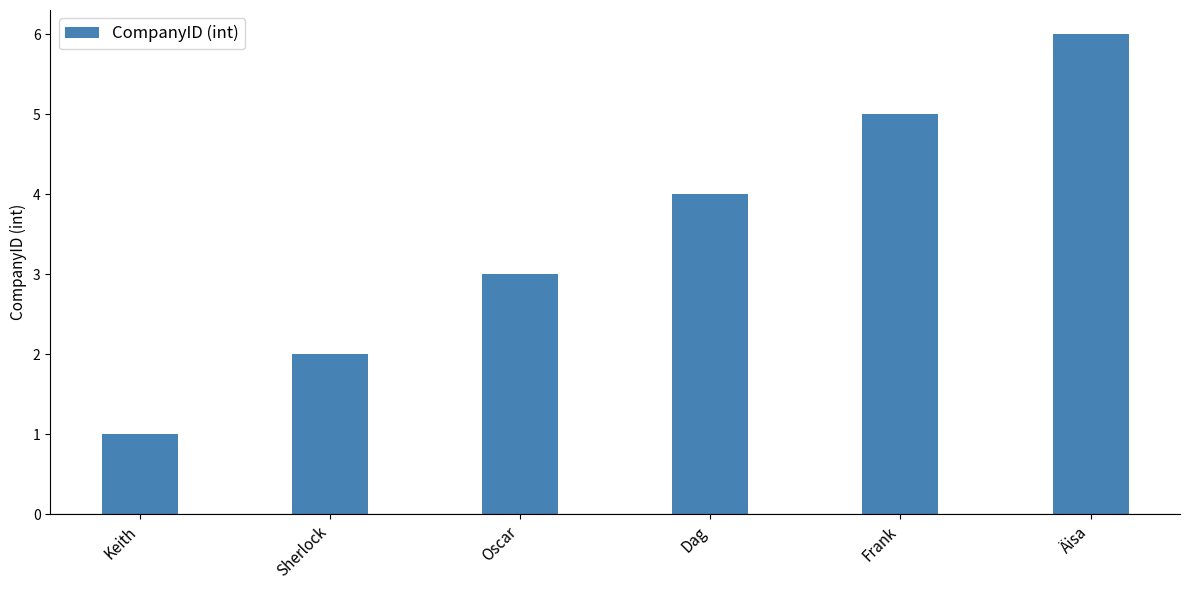

Are the bars grouped side by side (vs. stacked)?

No